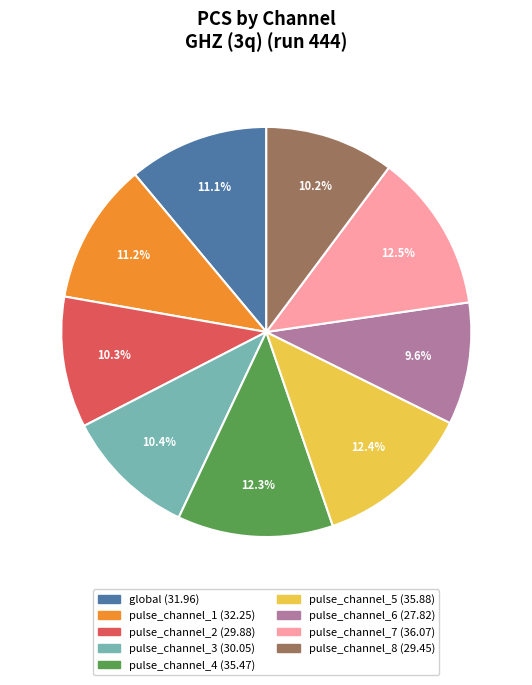

What percentage is NOT represented by pulse_channel_7?

87.5%